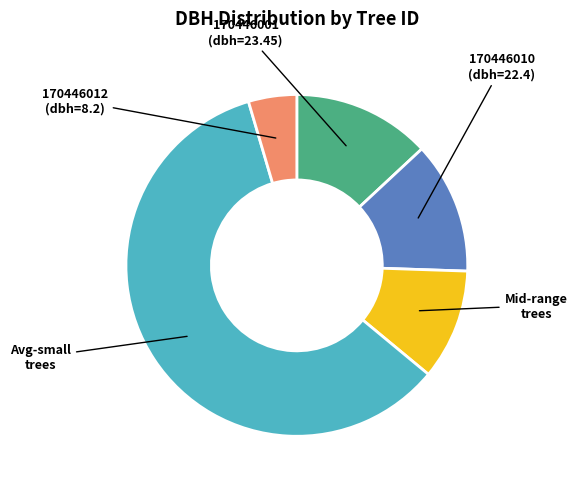

Is there a majority slice in this chart?

Yes